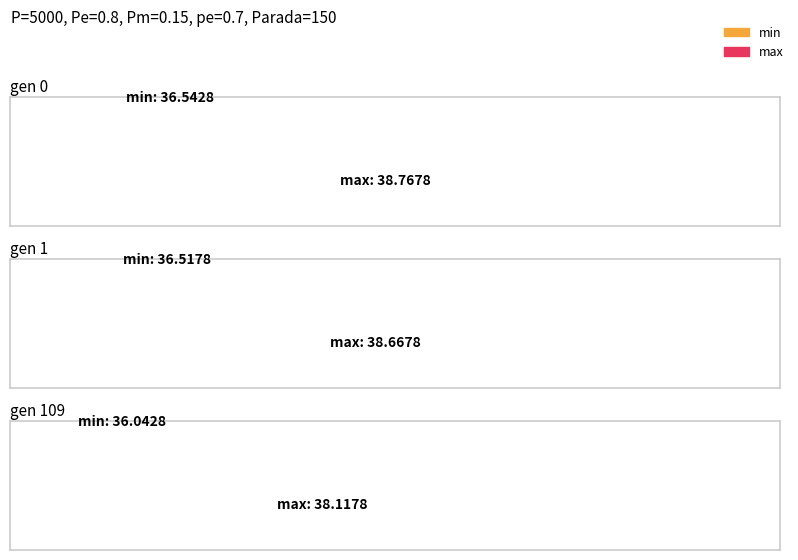

The value of max at gen 109 is 16.4. True or false?

False